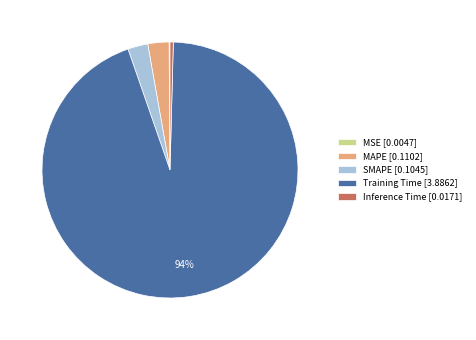

To the nearest percent, what is the difference between the Inference Time [0.0171] and Training Time [3.8862] slice percentages?

94%